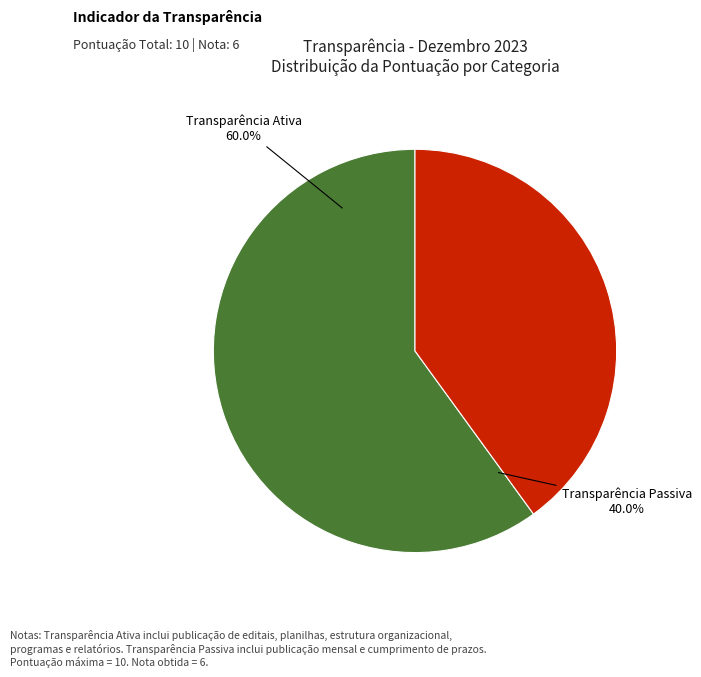

Rank the categories by value from highest to lowest.

Transparência Ativa, Transparência Passiva